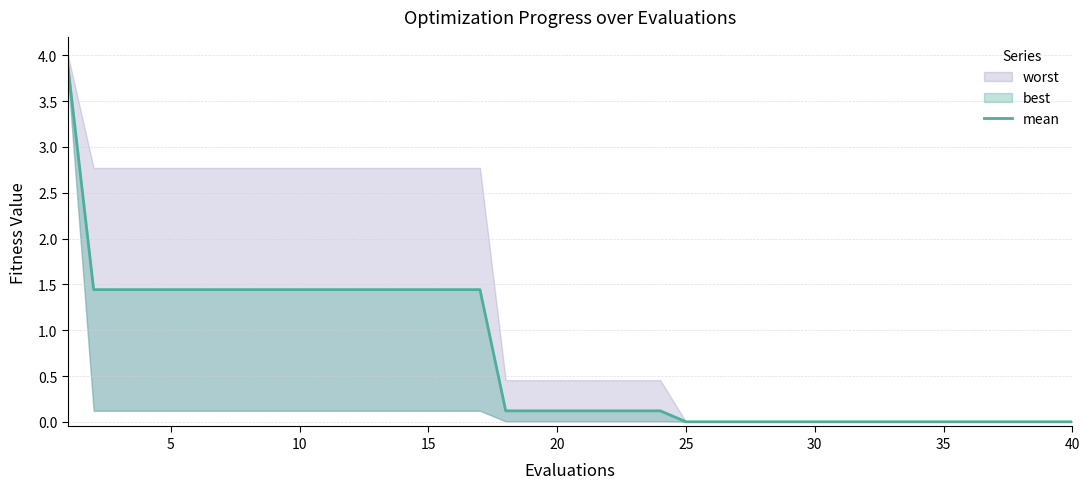

The chart shows a value of 0.0 at 17. True or false?

False